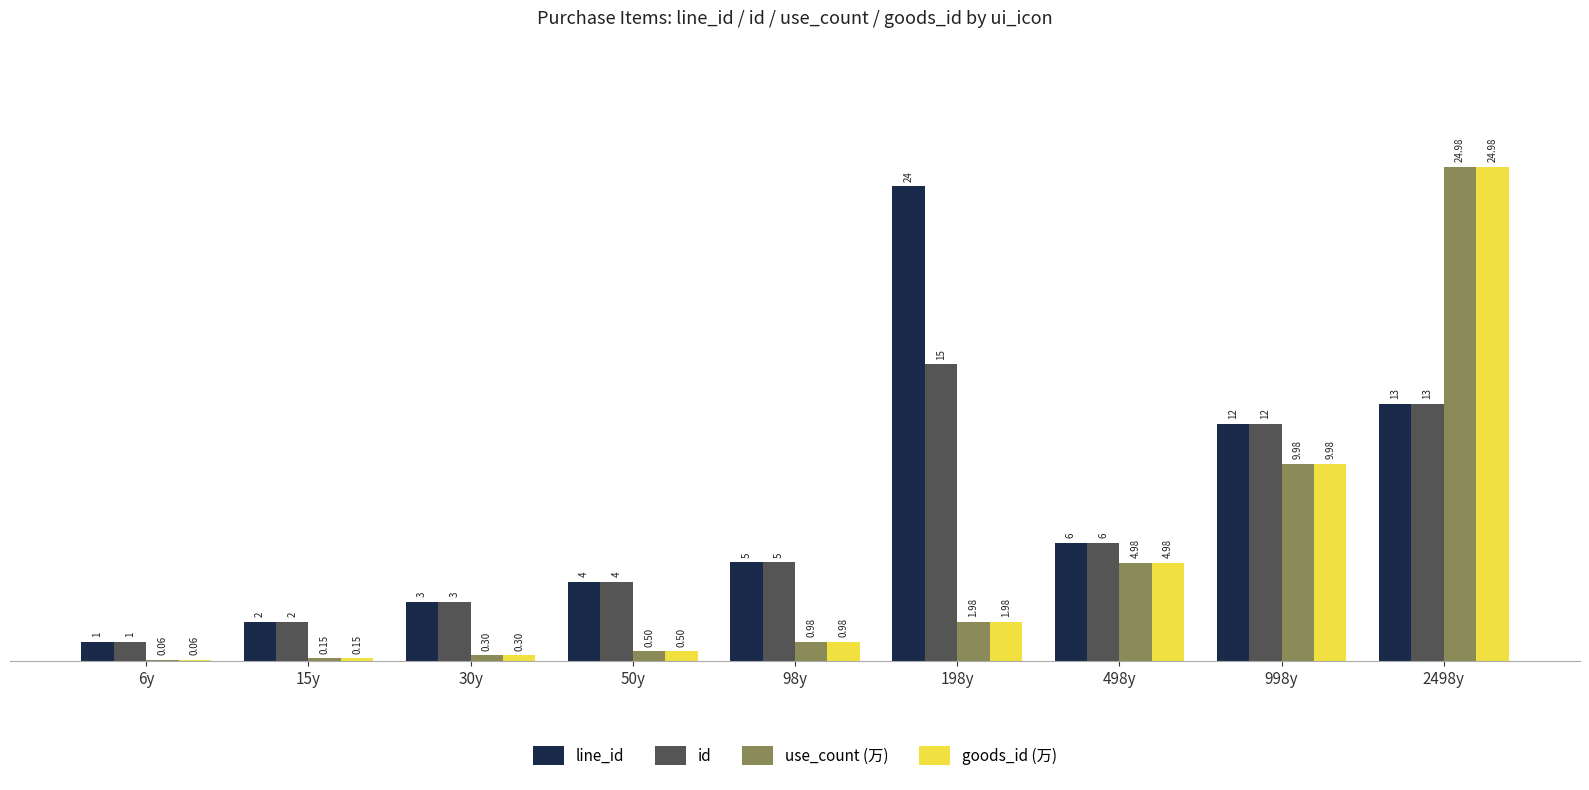

What is the sum of all id values?

61.0